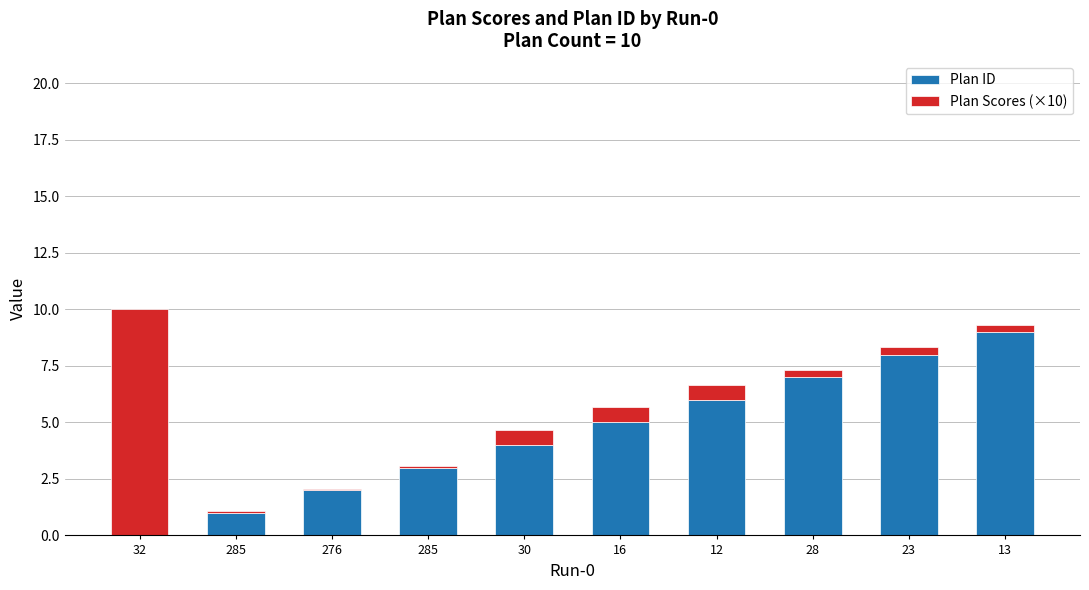

What is the total value across all series at 16?

5.7